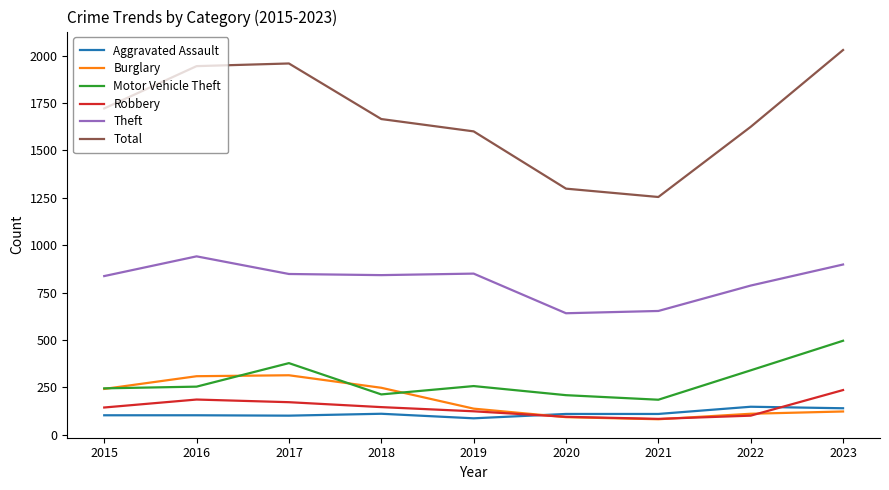

What is the average value of the Motor Vehicle Theft series?

286